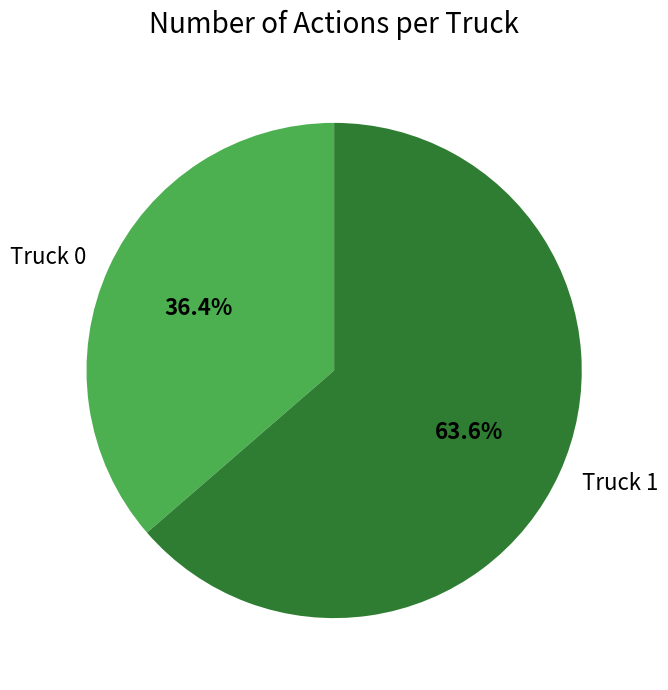

Between Truck 0 and Truck 1, which is larger?

Truck 1